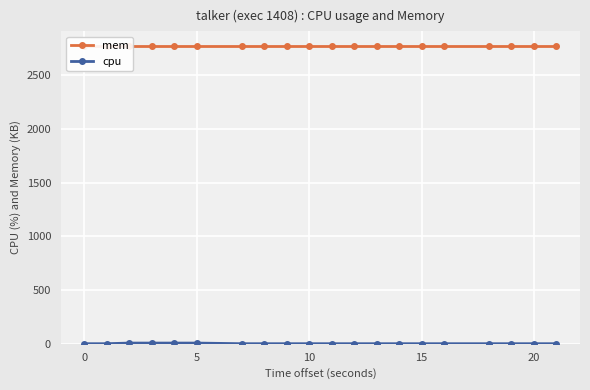

True or false: mem and cpu intersect in this chart.

False